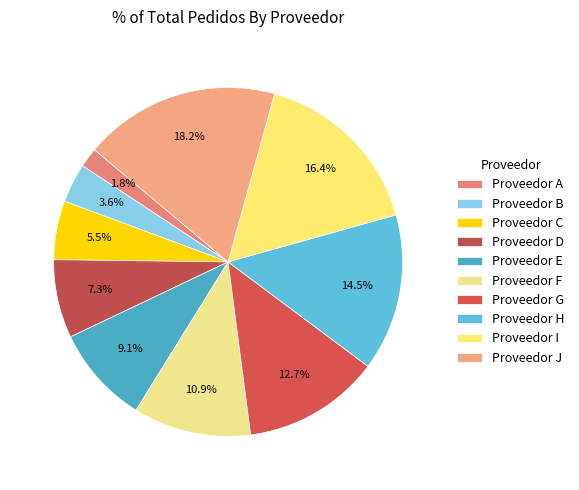

How many slices are in this pie chart?

10